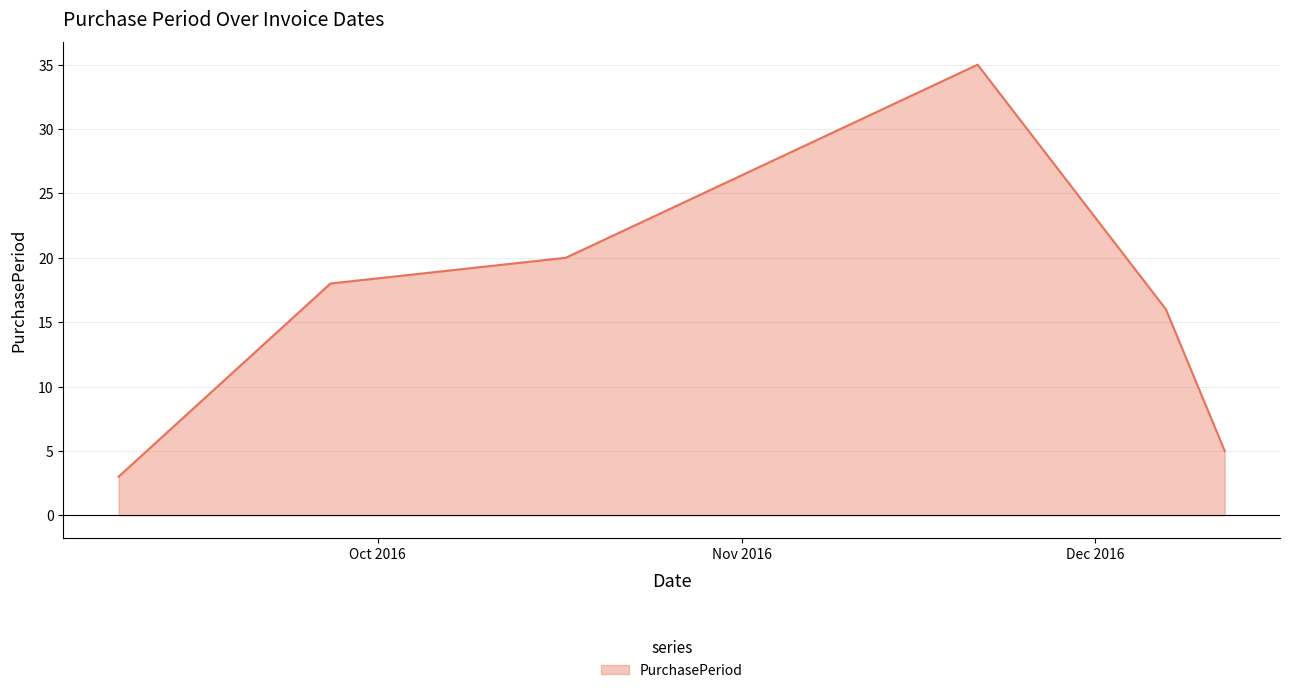

What is the difference between the maximum and minimum values?

32